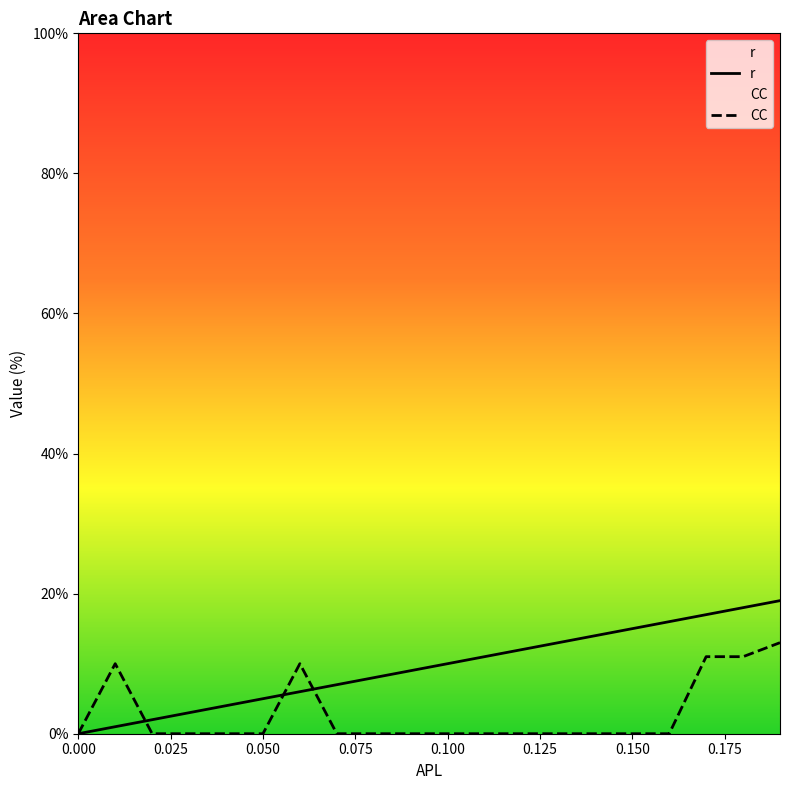

What is the difference between the maximum and second lowest values in the r series?

18.0